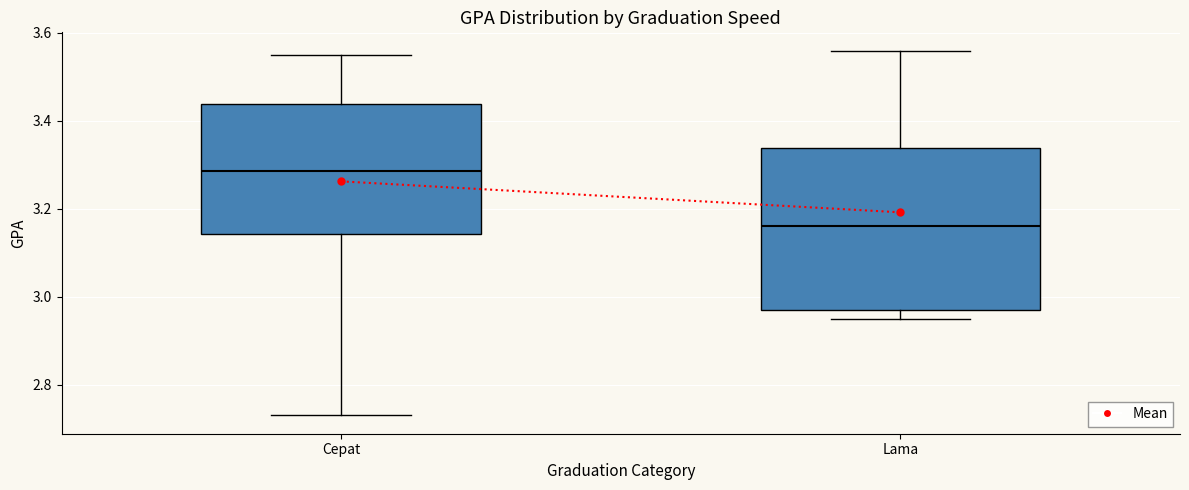

Which box is the tallest, from its lower edge to its upper edge?

Lama